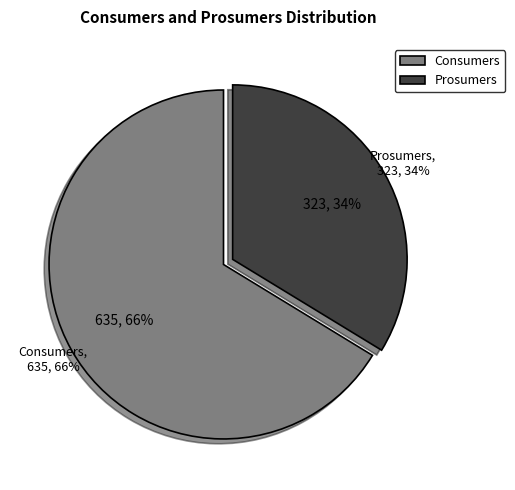

Which slice is the smallest?

Prosumers